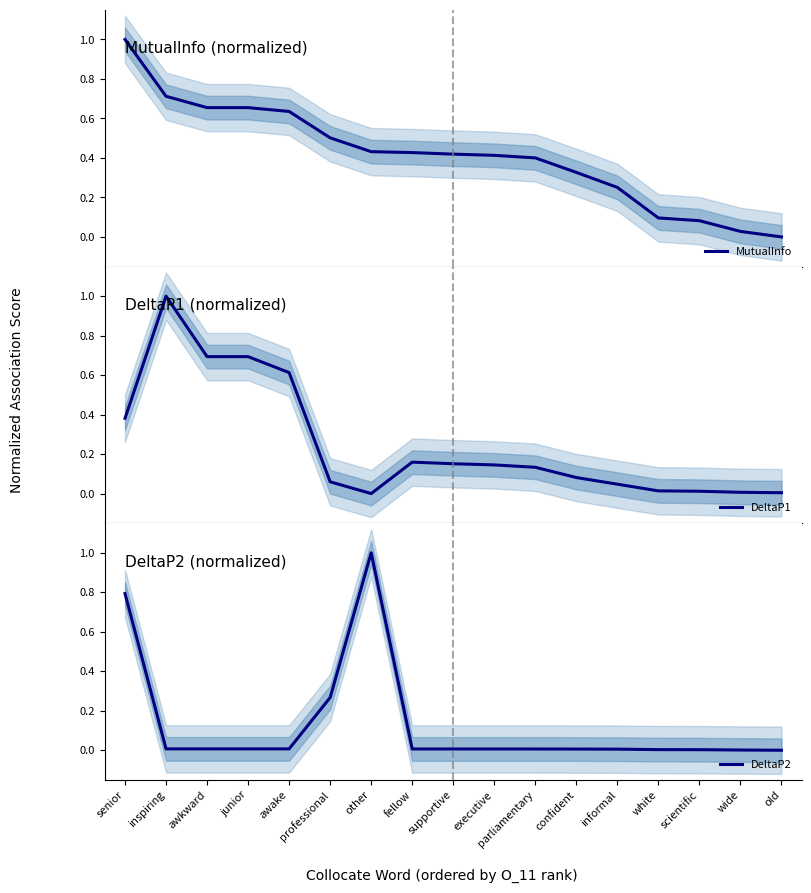

List the series in order of their overall mean, highest first.

MutualInfo, DeltaP1, DeltaP2